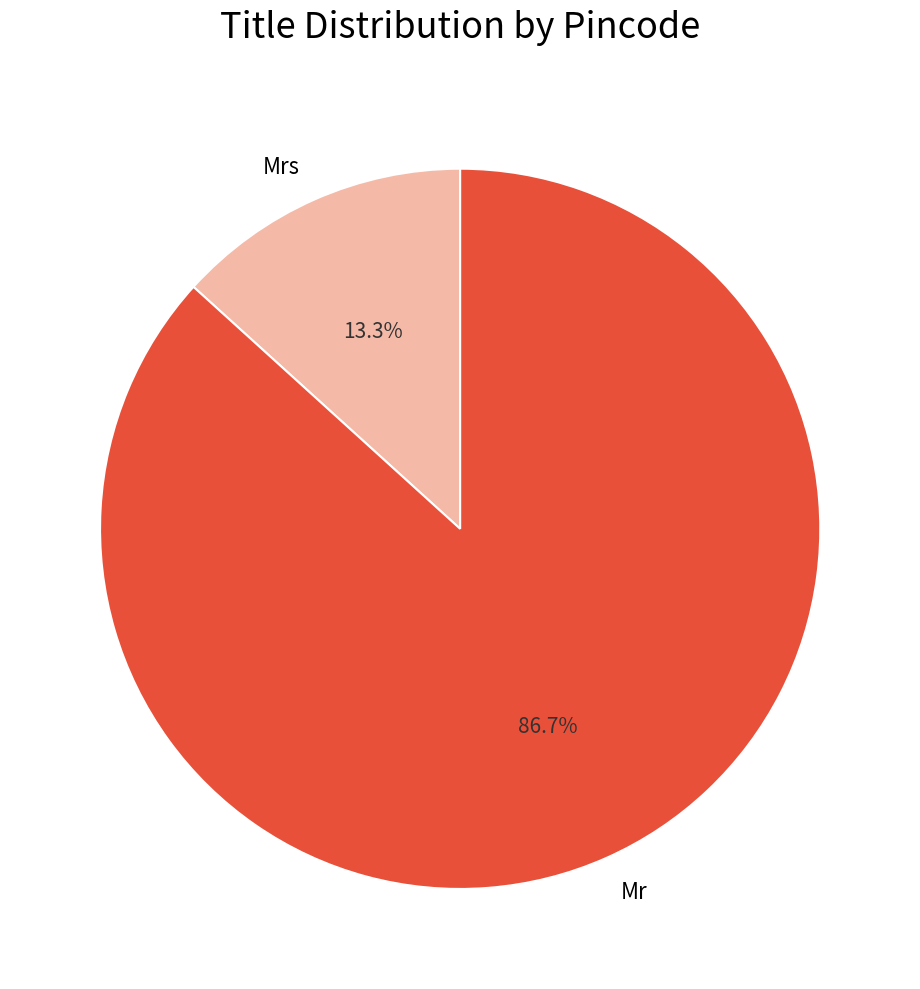

To the nearest percent, what portion does Mr represent?

87%